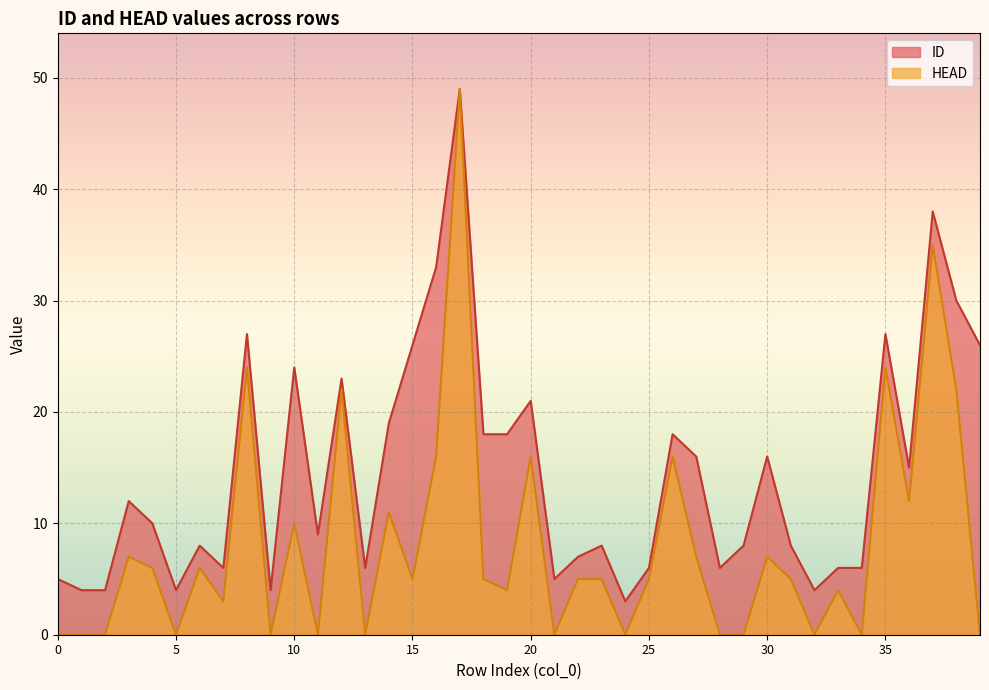

At which category does ID reach its first local valley?

5